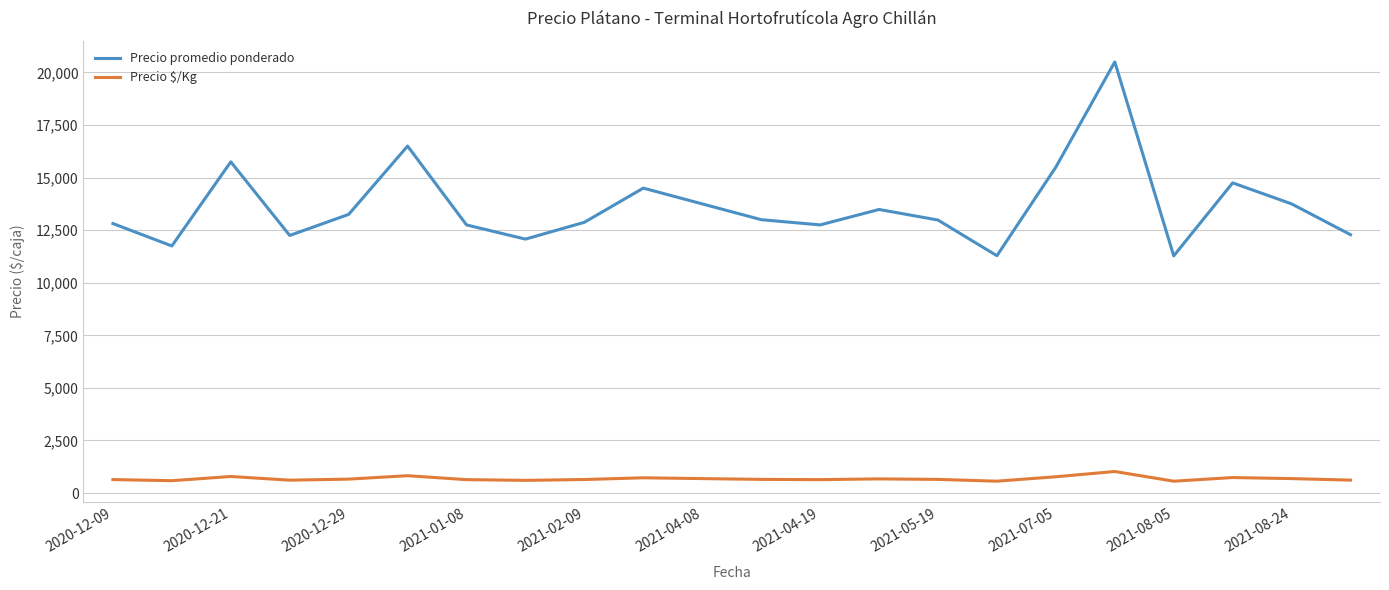

True or false: Precio $/Kg and Precio promedio ponderado intersect in this chart.

False